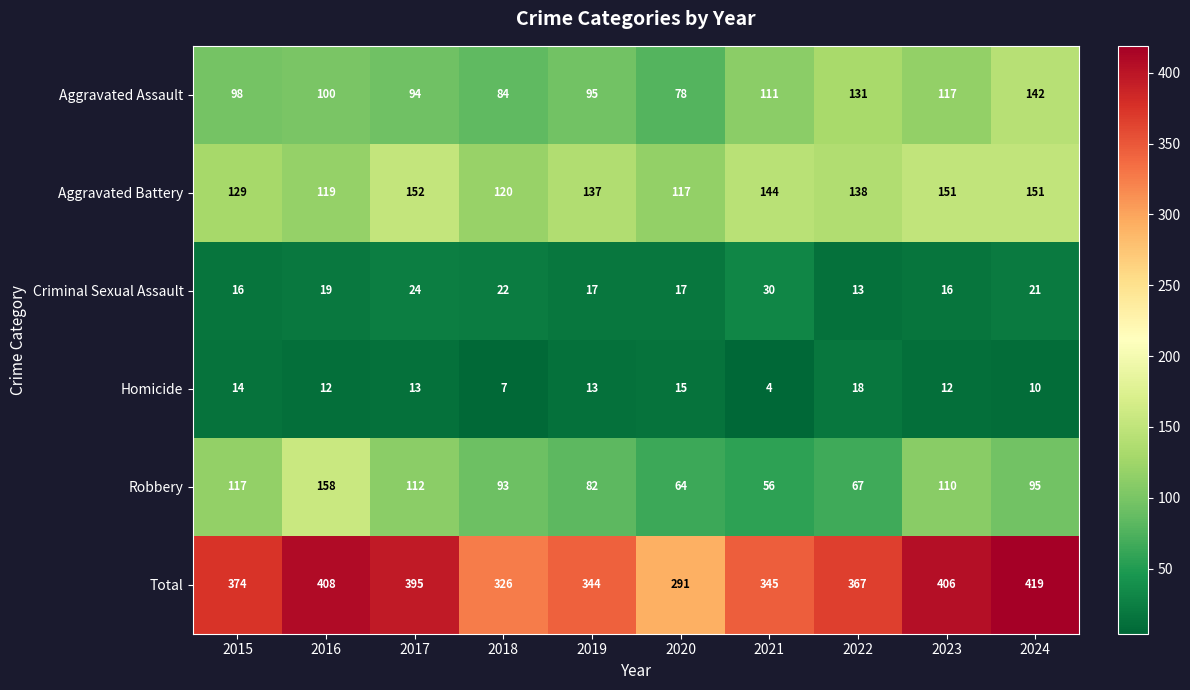

Where is Aggravated Assault nearest to the value 110?

2021